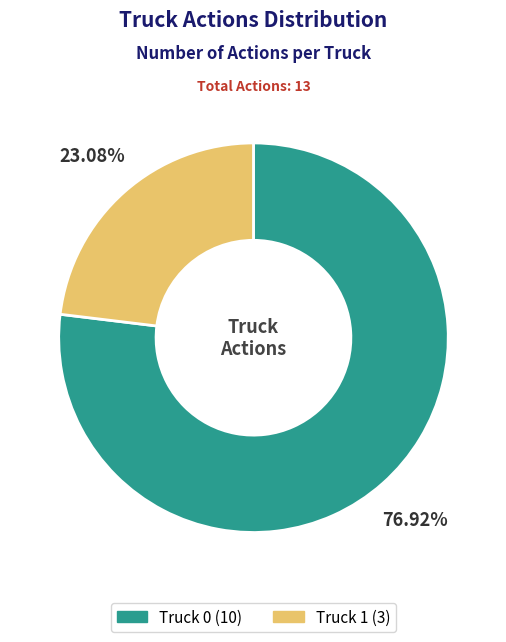

How many segments does this pie chart have?

2